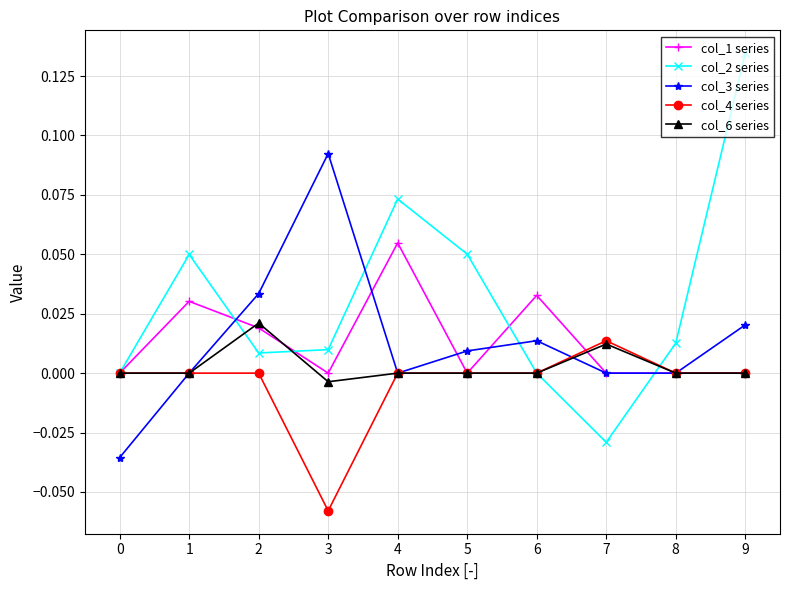

How many series are shown in this chart?

5